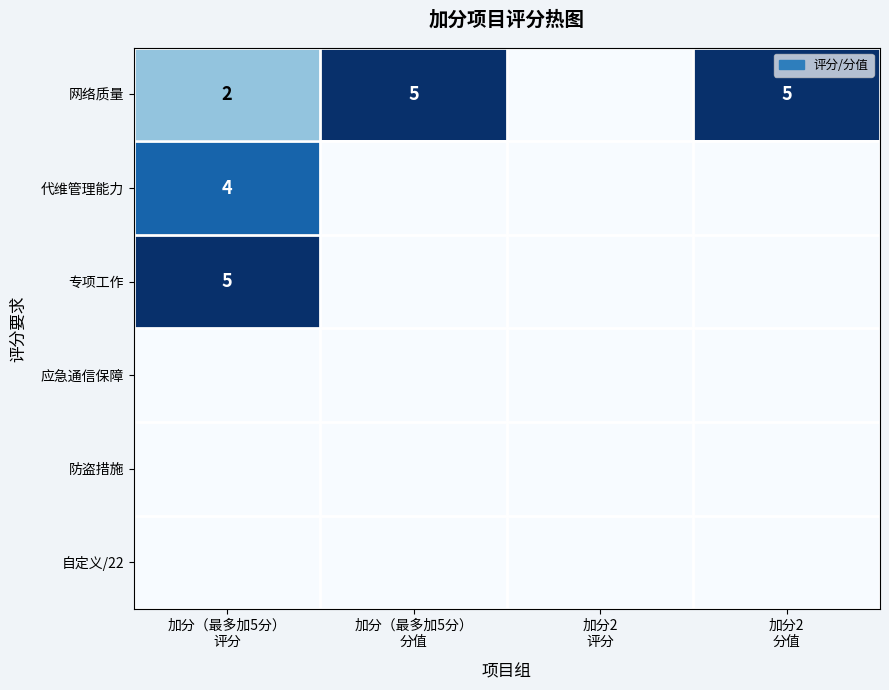

Which series has the largest total across all categories?

网络质量